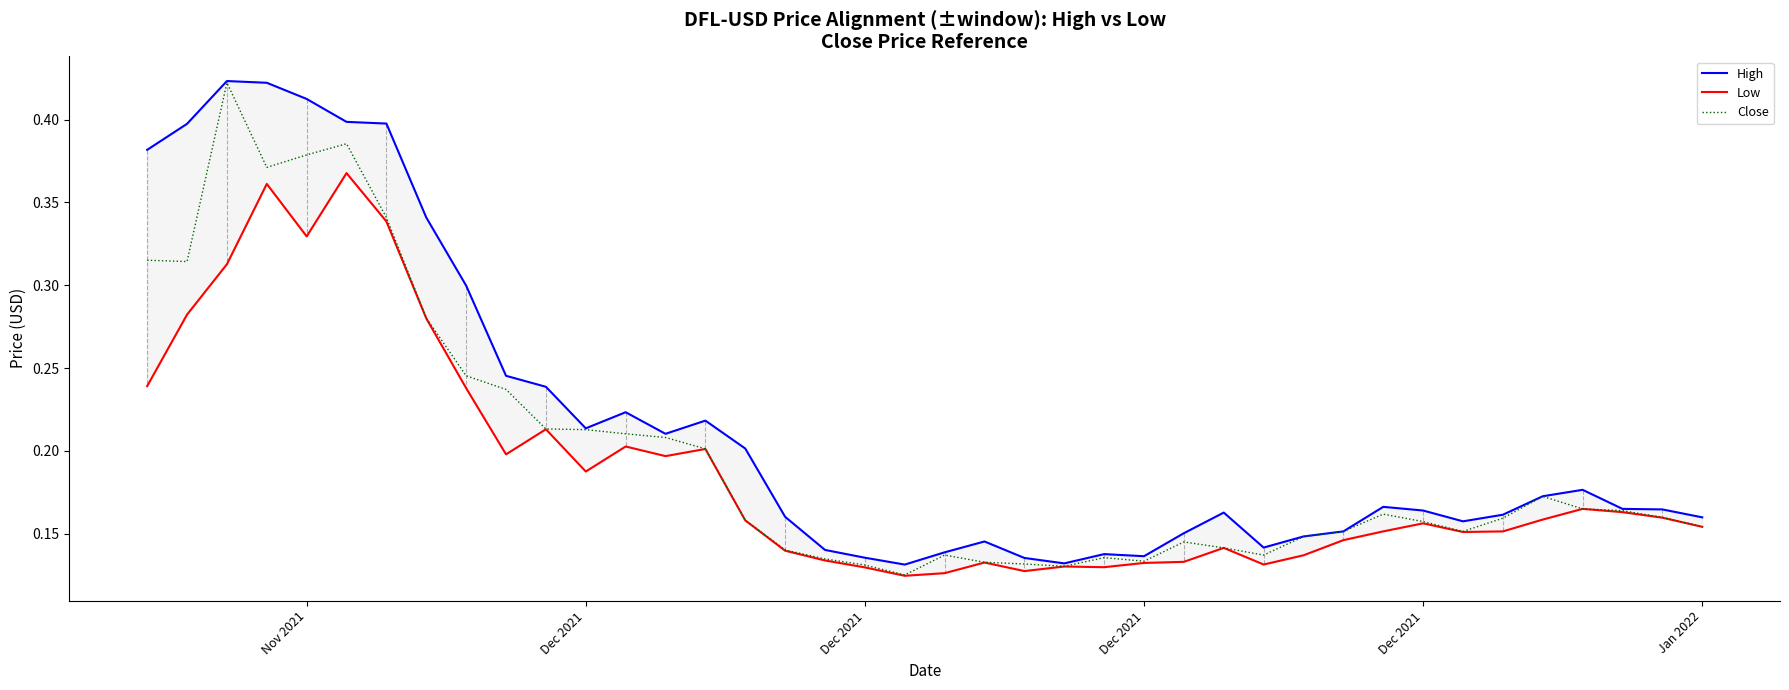

How many lines are shown in the chart?

3